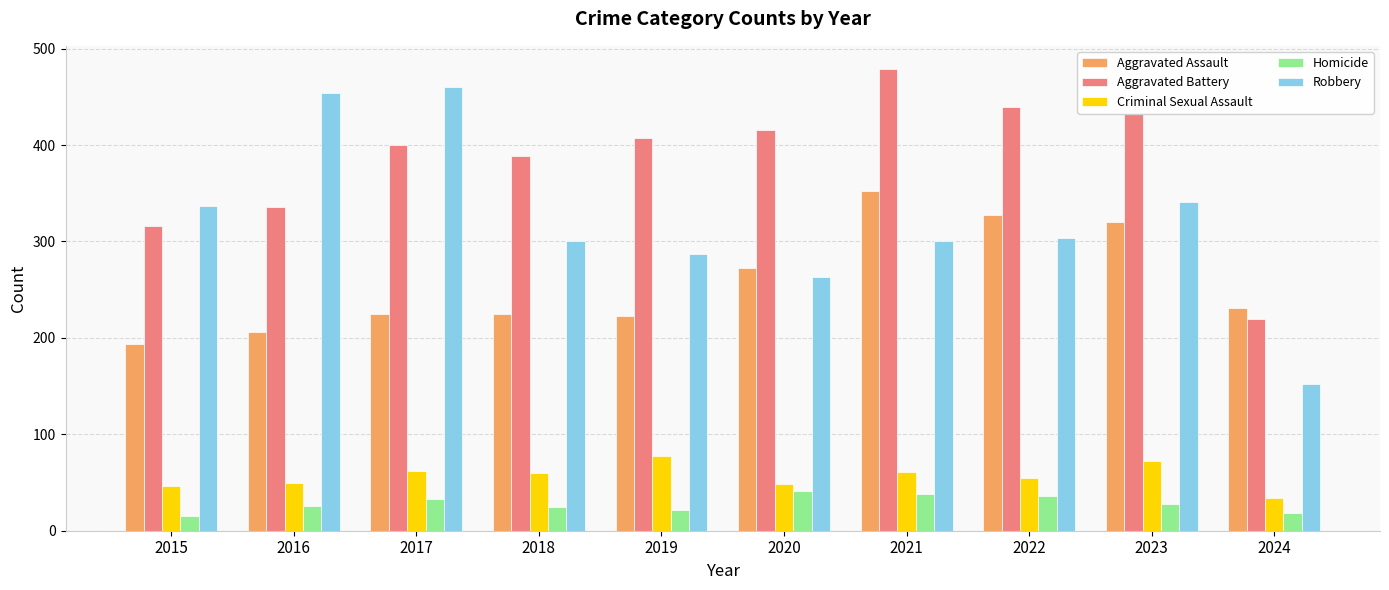

What is the value of the Criminal Sexual Assault bar at the 6th from the left?

48